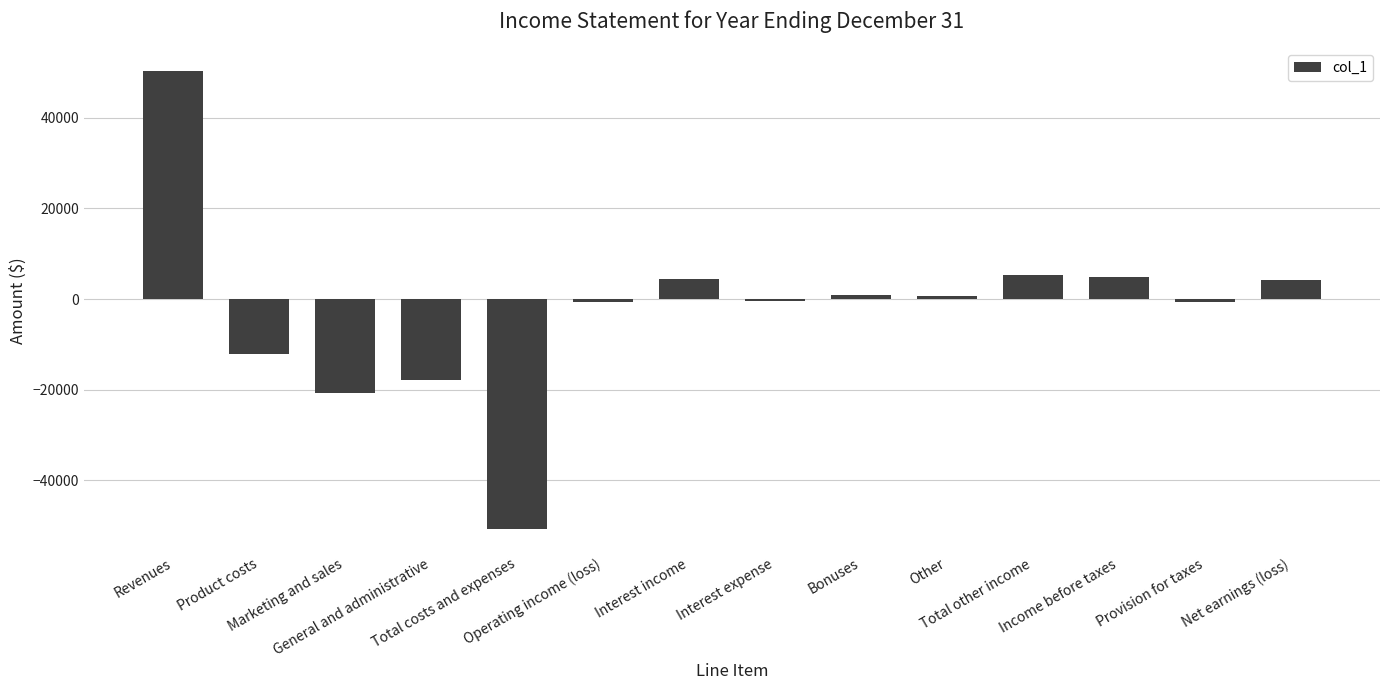

How many data points does each series have?

14